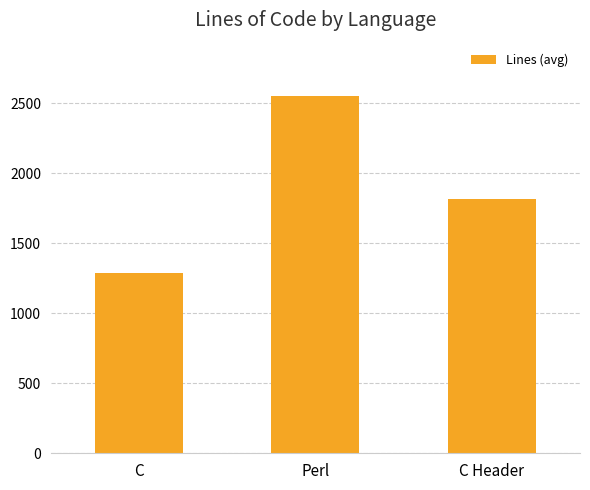

At which category does the chart reach its minimum across all series?

C